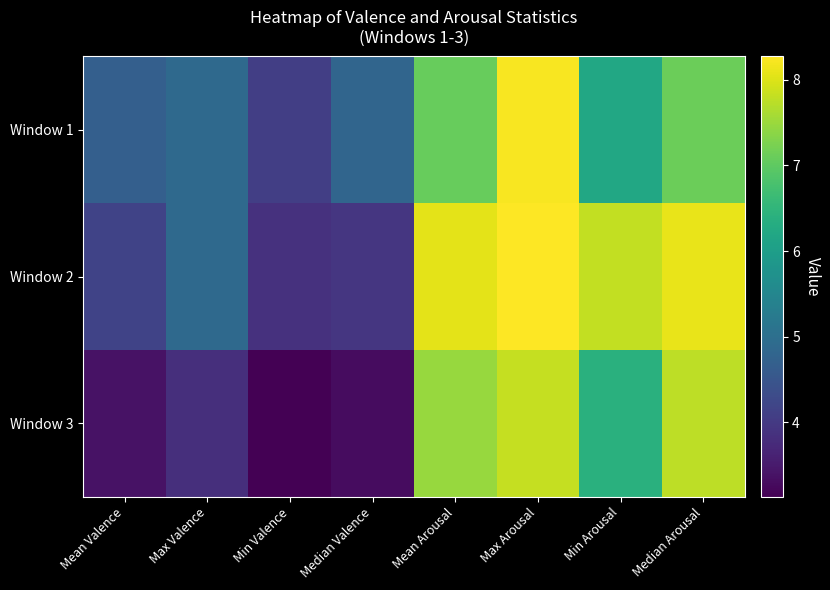

Reading left to right, transcribe all the data shown in this chart.

Window 1: Mean Valence=4.7	Max Valence=4.9	Min Valence=4.1	Median Valence=4.8	Mean Arousal=7.1	Max Arousal=8.2	Min Arousal=6.2	Median Arousal=7.1
Window 2: Mean Valence=4.2	Max Valence=4.9	Min Valence=3.9	Median Valence=3.9	Mean Arousal=8.1	Max Arousal=8.3	Min Arousal=7.8	Median Arousal=8.1
Window 3: Mean Valence=3.4	Max Valence=3.8	Min Valence=3.1	Median Valence=3.3	Mean Arousal=7.5	Max Arousal=7.8	Min Arousal=6.4	Median Arousal=7.8